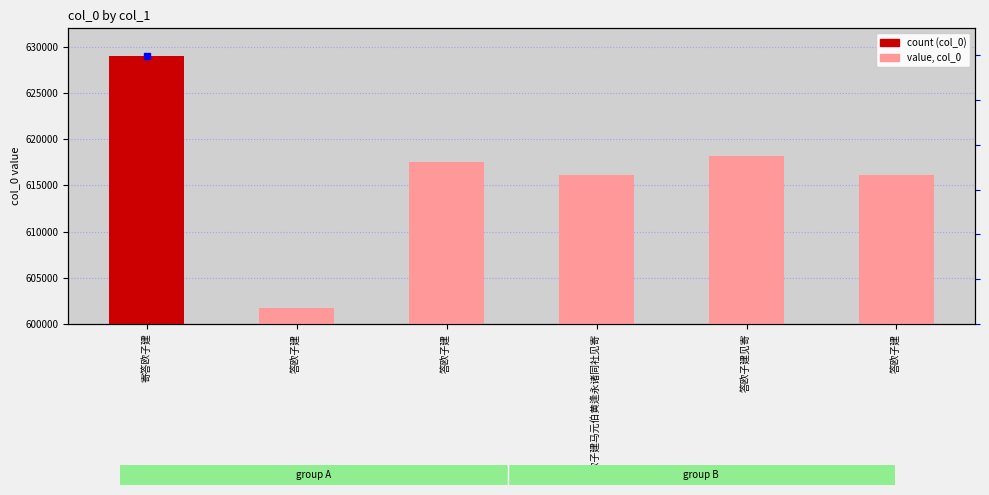

Which label corresponds to the largest value in the chart?

寄答欧子建